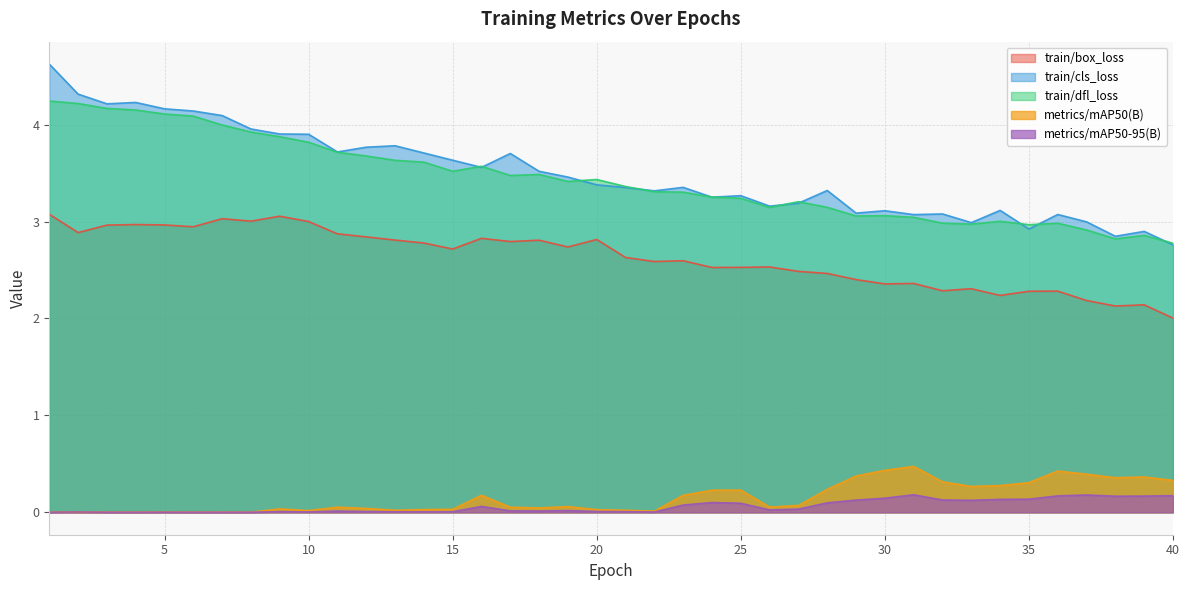

What is the total value across all series at 5?

11.2